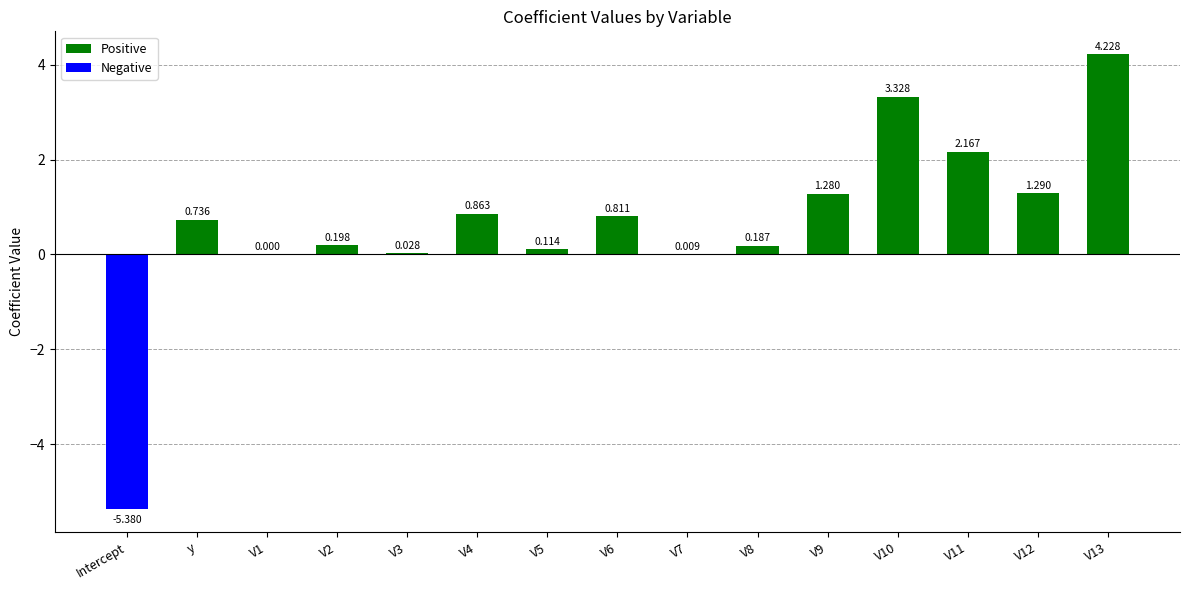

How many values exceed 0?

14